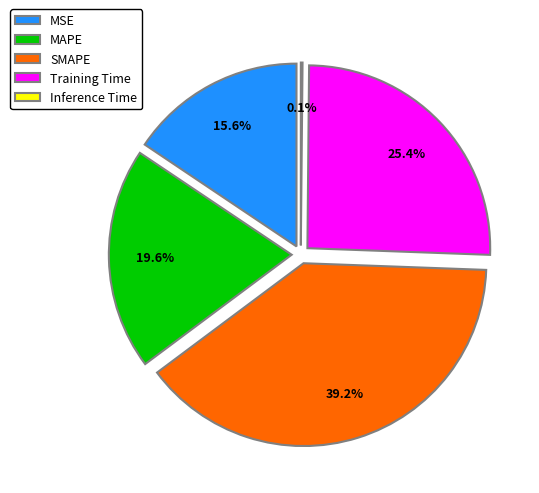

To the nearest percent, what percentage of the pie is MSE?

16%